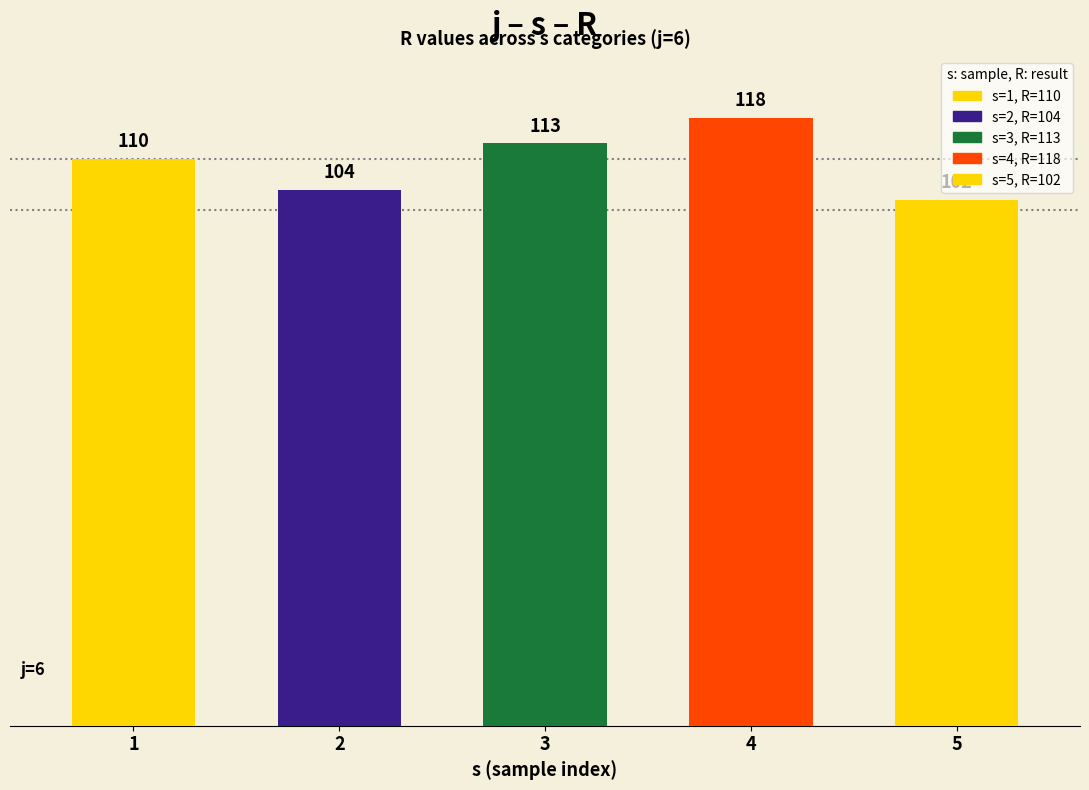

Reading left to right, transcribe all the data shown in this chart.

1=110	2=104	3=113	4=118	5=102